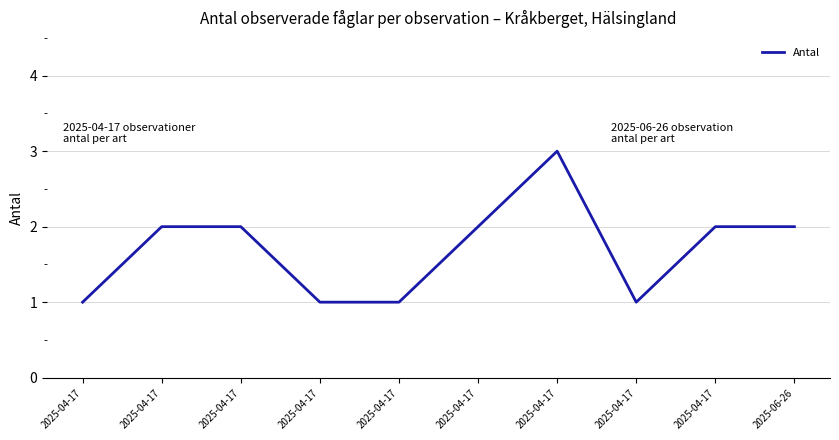

How many lines are shown in the chart?

1